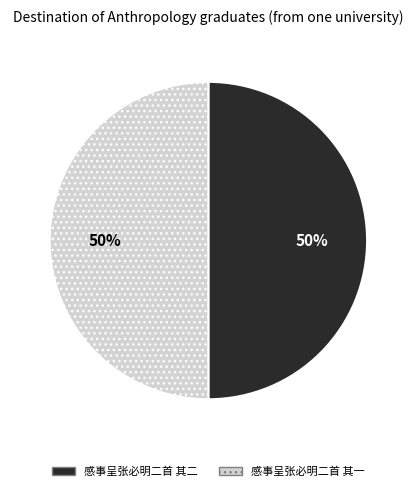

Combined, do 感事呈张必明二首 其二 and 感事呈张必明二首 其一 account for over 50%?

Yes